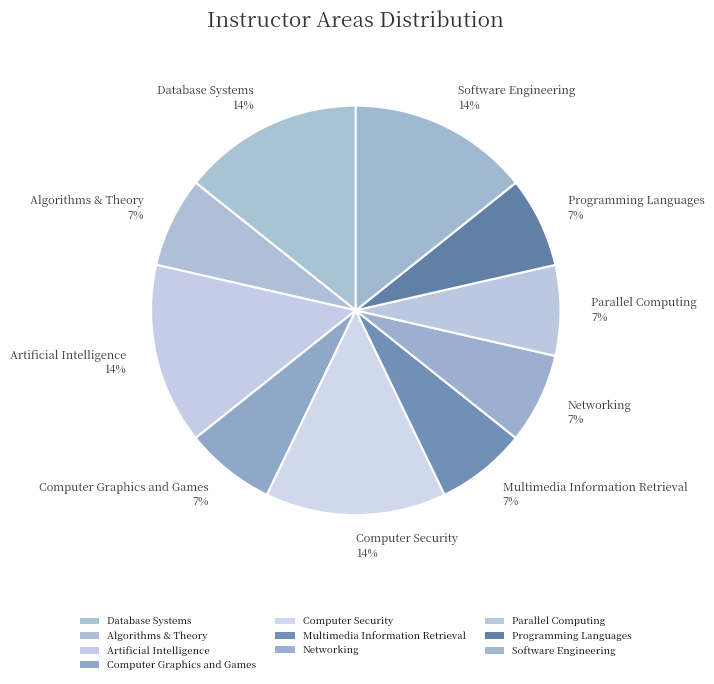

Is Algorithms & Theory the majority of the pie?

No